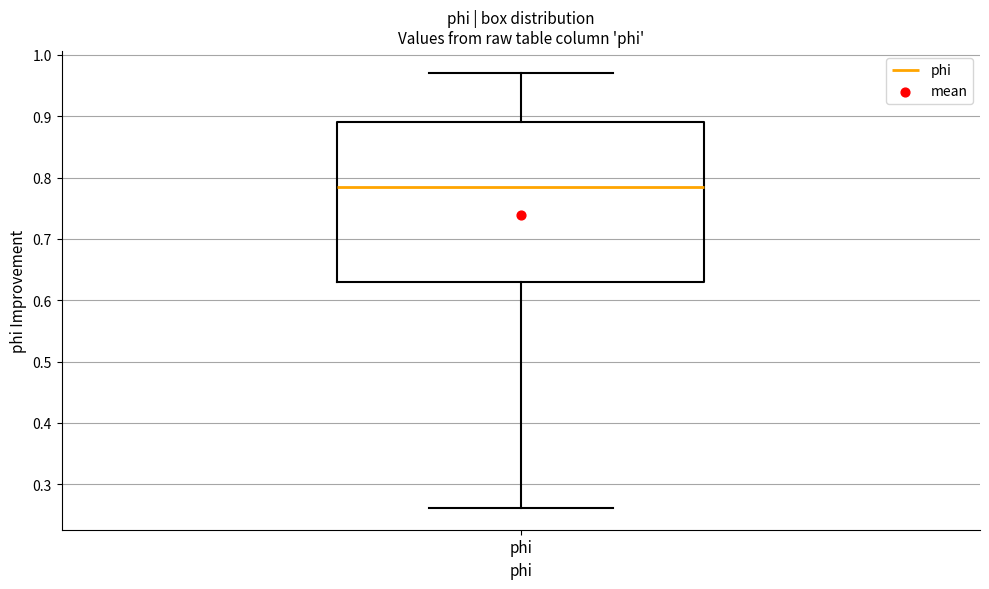

Read this box plot against the y-axis: the position of the median line, the range covered by the box, and the ends of both whiskers. The values are not printed on the chart, so give them approximately, as read against the axis.

median 0.78, box 0.63 to 0.89, whiskers 0.26 to 0.97